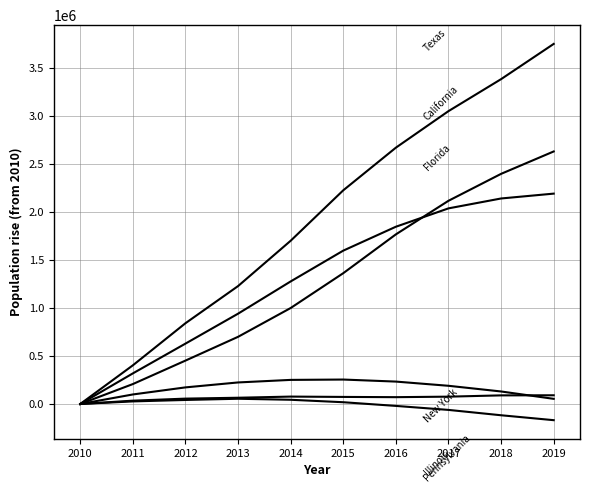

Reading right to left, list all the values displayed in this chart.

California: 2019=2192721	2018=2142086	2017=2038995	2016=1847615	2015=1598543	2014=1277470	2013=941285	2012=629298	2011=318867	2010=0
Texas: 2019=3753202	2018=3385987	2017=3052594	2016=2671731	2015=2227377	2014=1701572	2013=1228959	2012=841802	2011=402950	2010=0
Florida: 2019=2632200	2018=2398780	2017=2118076	2016=1767940	2015=1363505	2014=1000374	2013=700084	2012=452285	2011=207700	2010=0
New York: 2019=53683	2018=130473	2017=189694	2016=233550	2015=254788	2014=251171	2013=224569	2012=173054	2011=99363	2010=0
Illinois: 2019=-168682	2018=-117432	2017=-61675	2016=-19976	2015=18410	2014=43990	2013=54626	2012=42007	2011=26951	2010=0
Pennsylvania: 2019=90829	2018=89762	2017=76481	2016=71115	2015=73666	2014=77153	2013=65149	2012=55958	2011=34655	2010=0